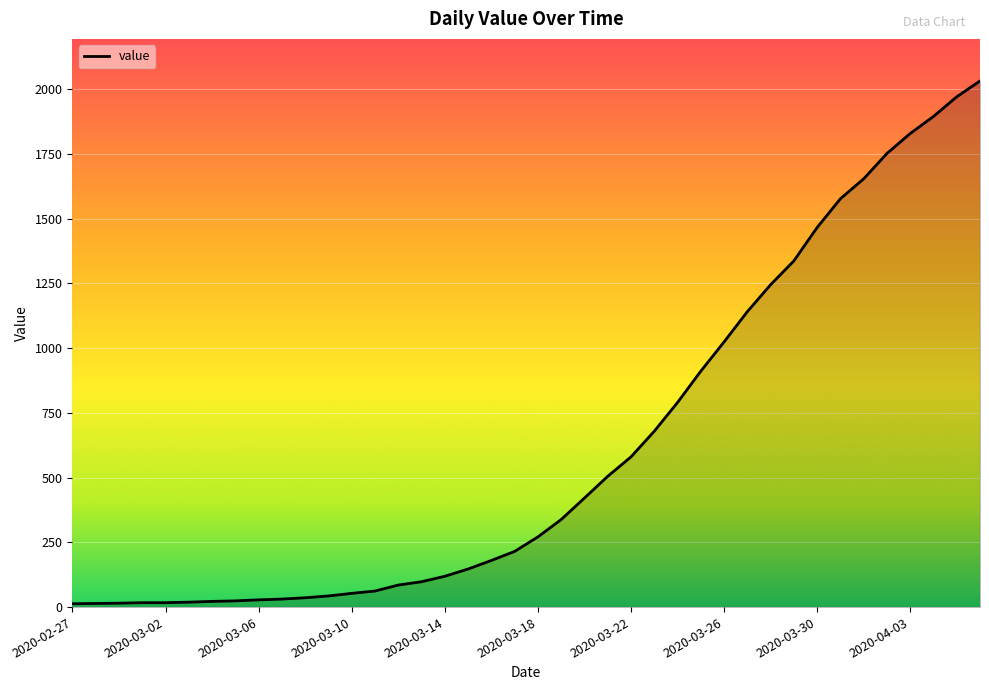

What is the difference between the maximum and minimum values?

2019